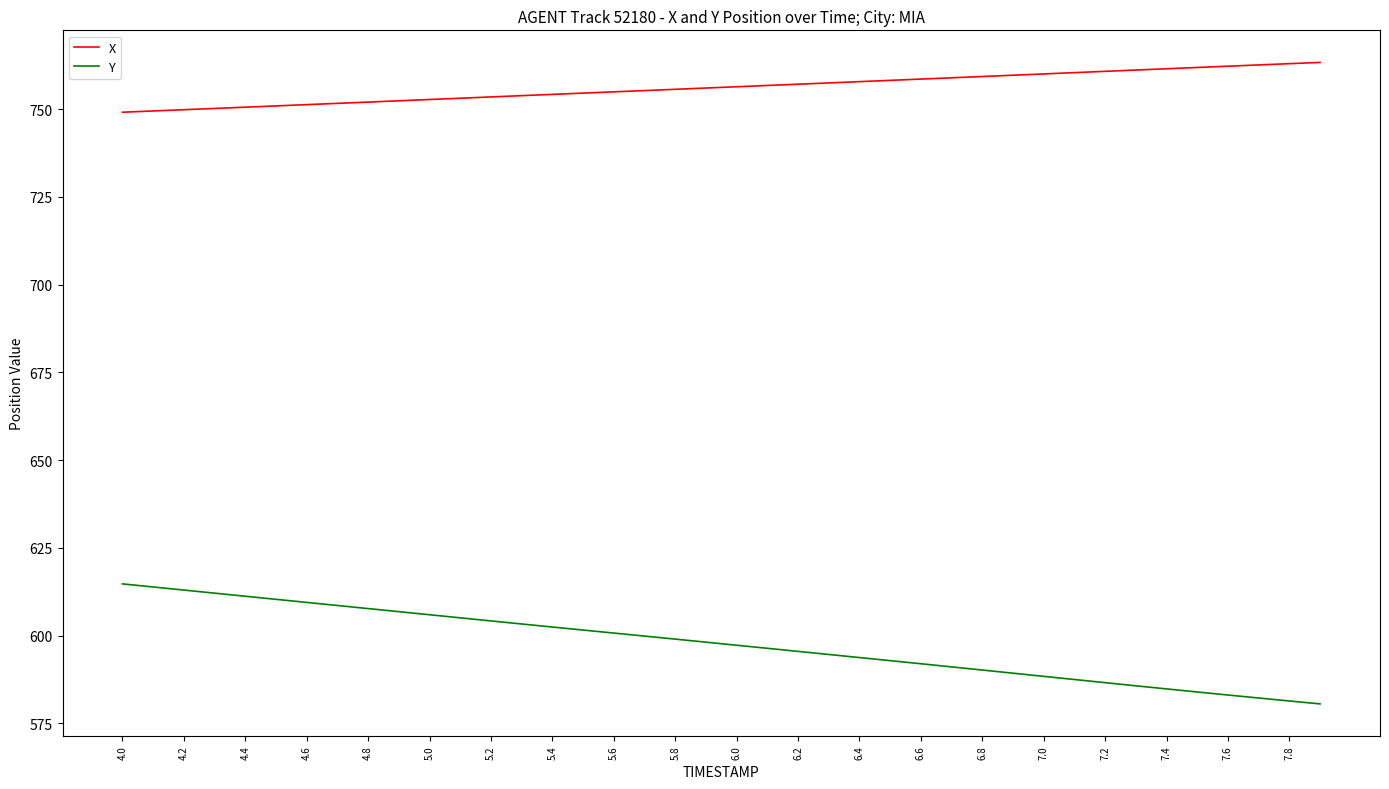

List the series in order of their overall mean, highest first.

X, Y